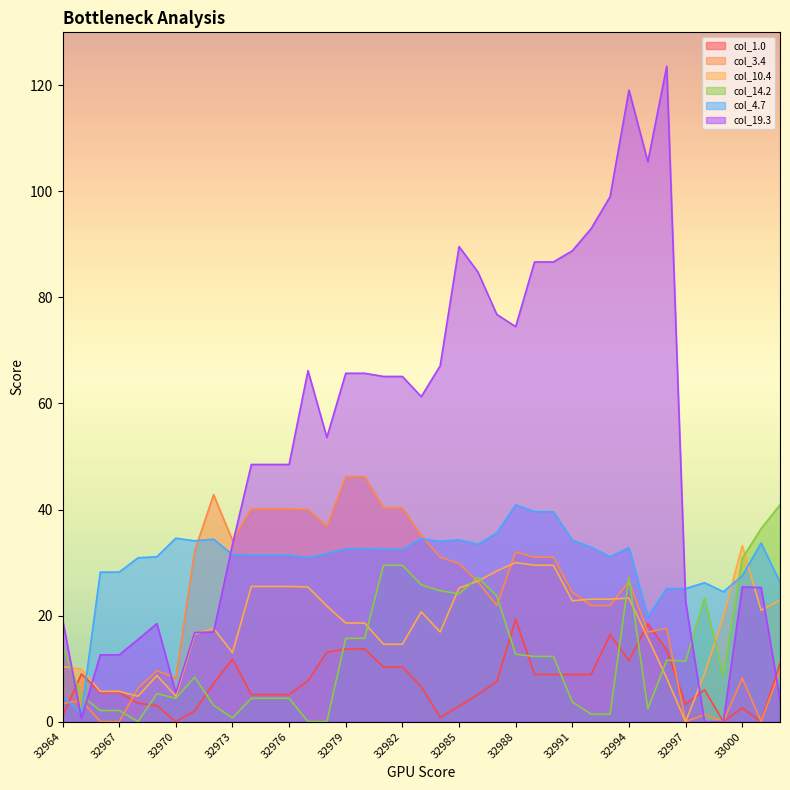

At which label does col_3.4 first exceed 26?

32971